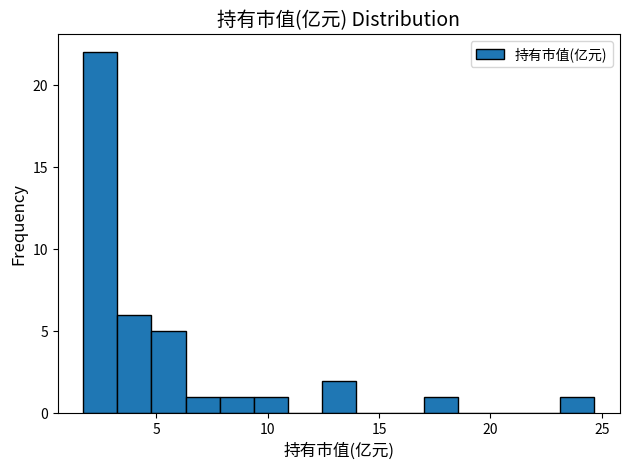

Read against the x-axis, roughly where is the centre of the tallest bar?

2.5